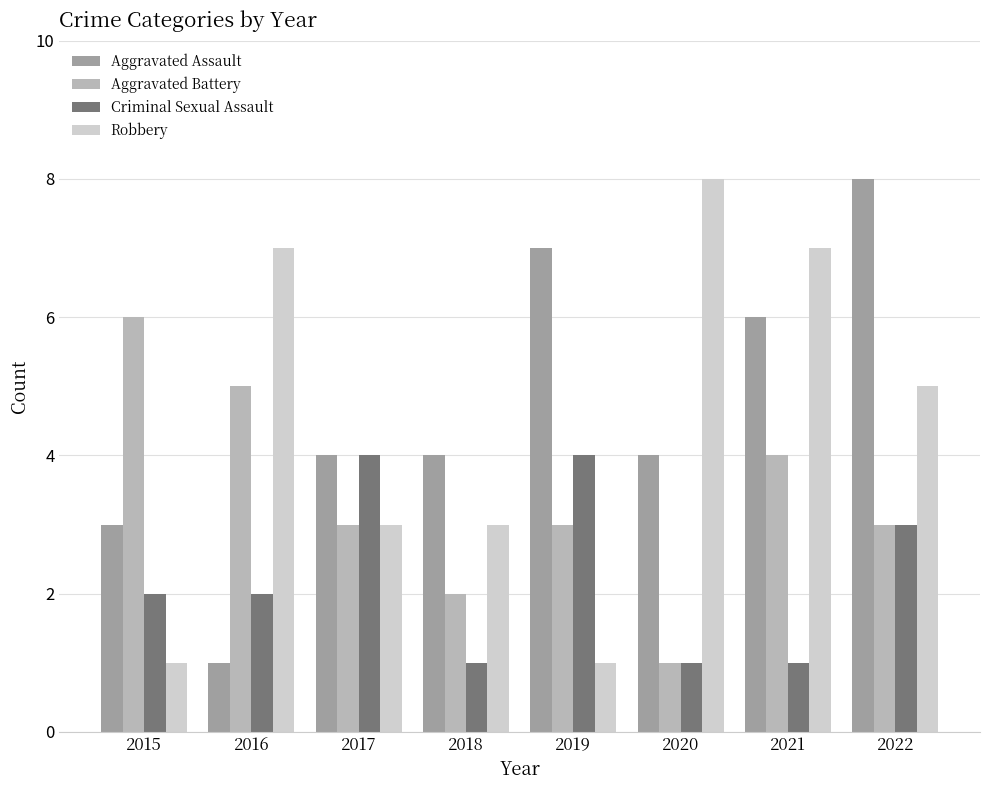

What is the difference between the highest and lowest values at 2018?

3